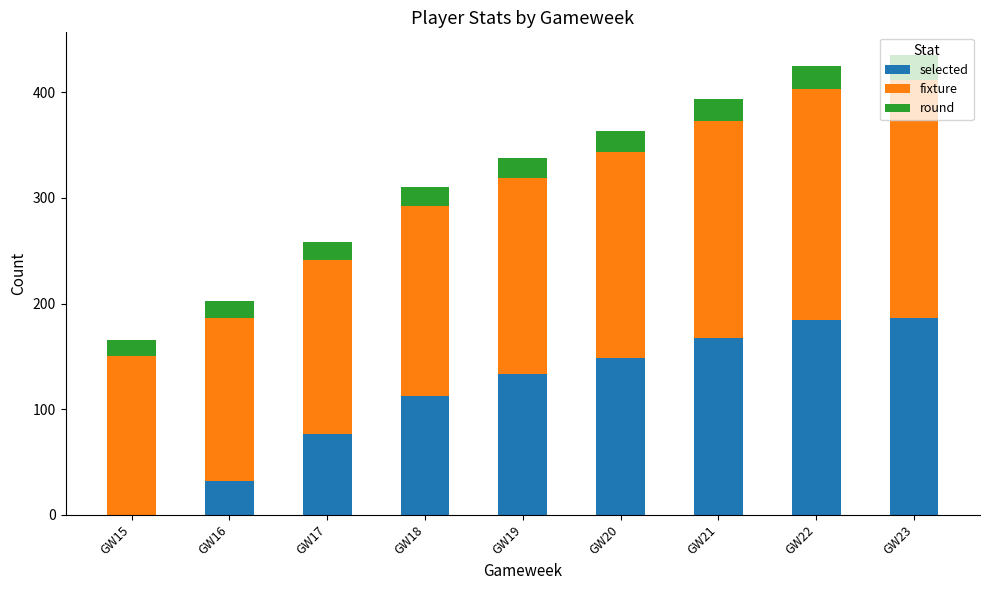

What is the sum of all selected values?

1038